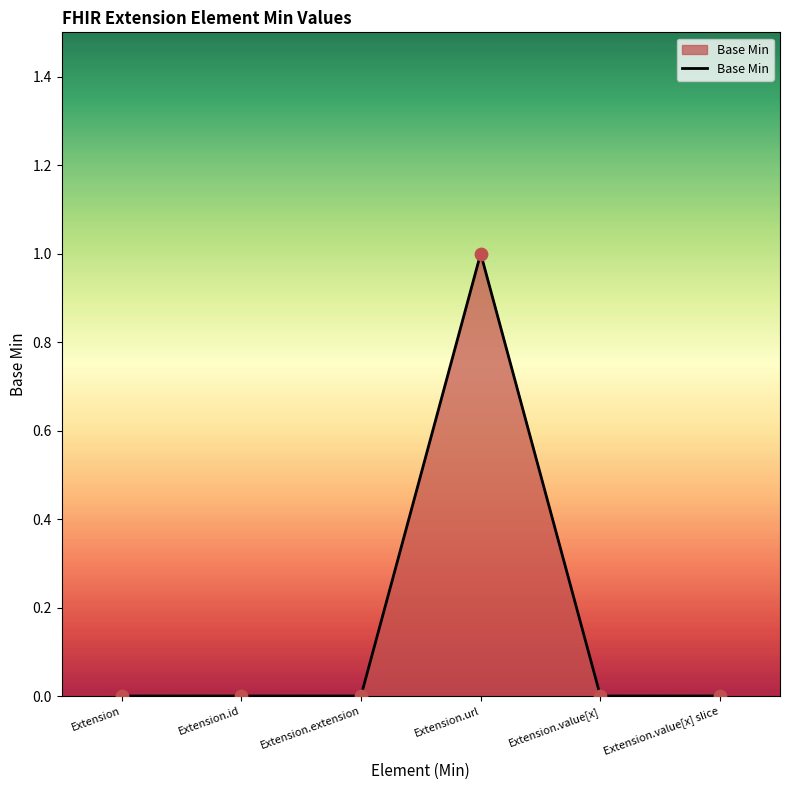

Between Extension.value[x] and Extension.url, which is larger?

Extension.url